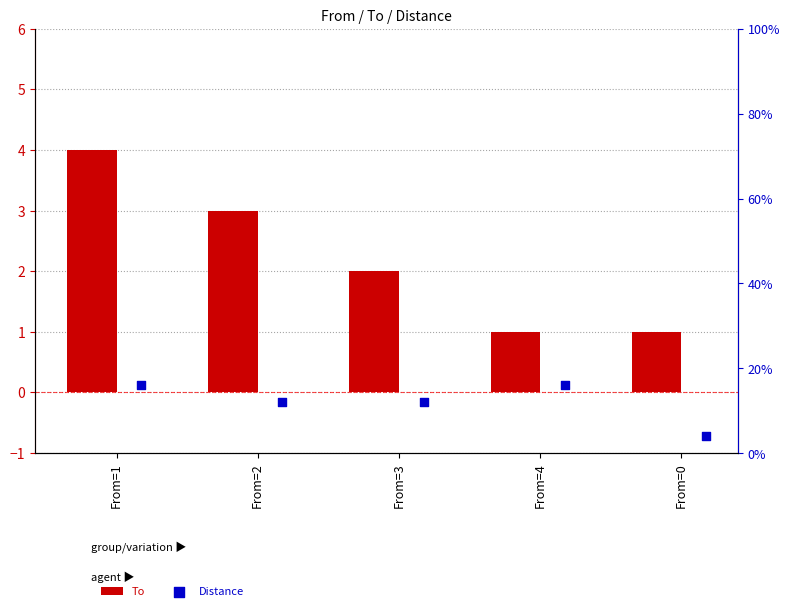

Which series reaches the maximum Y coordinate?

To